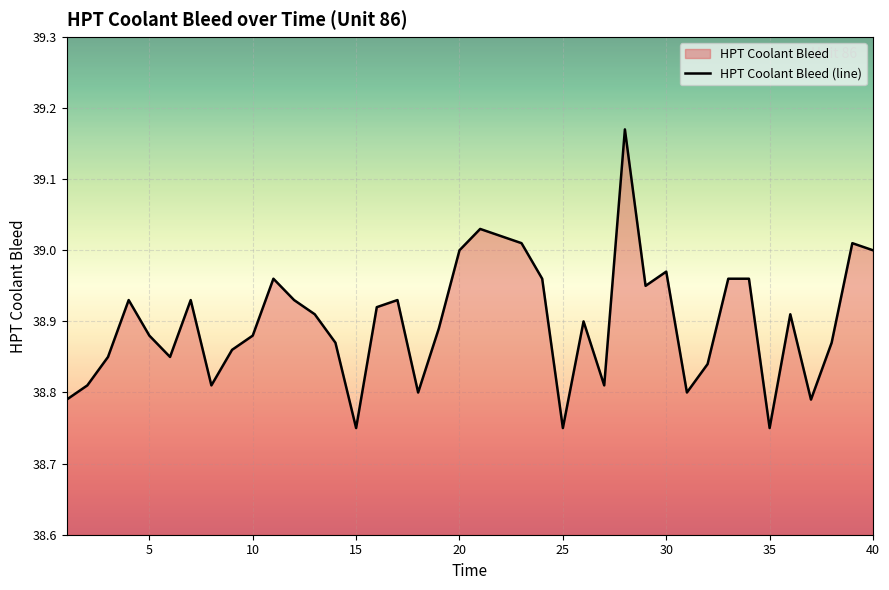

The value at 10 is 10.3. True or false?

False